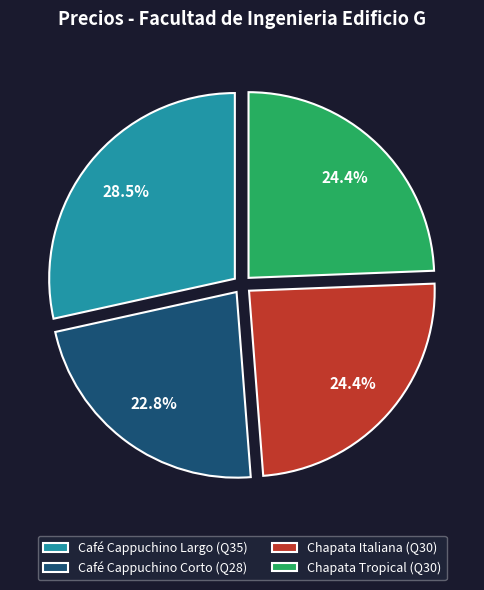

Count the number of slices in the pie.

4